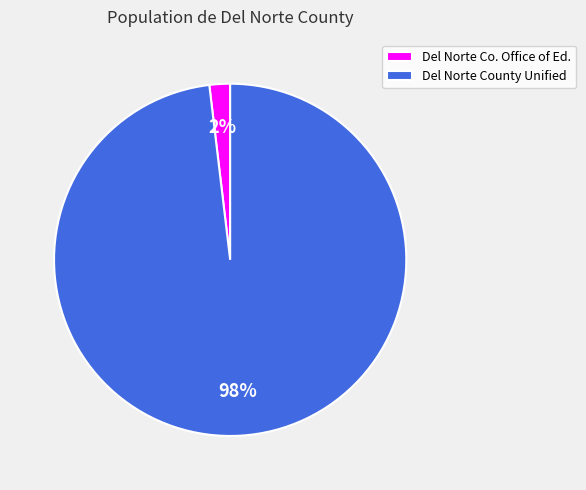

Which category has the smallest portion of the pie?

Del Norte Co. Office of Ed.